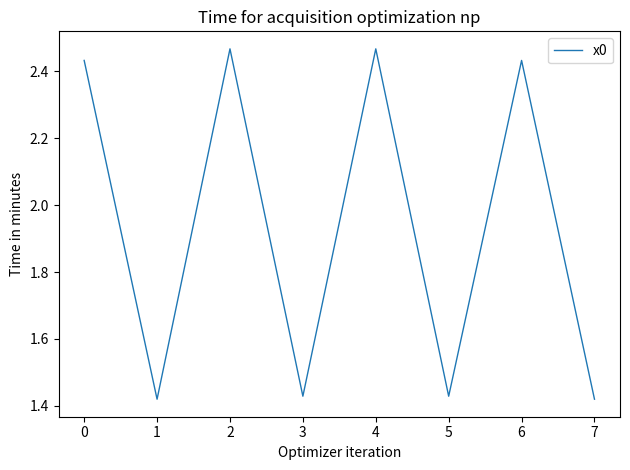

Is it true that the value at 4 is 4.0?

False